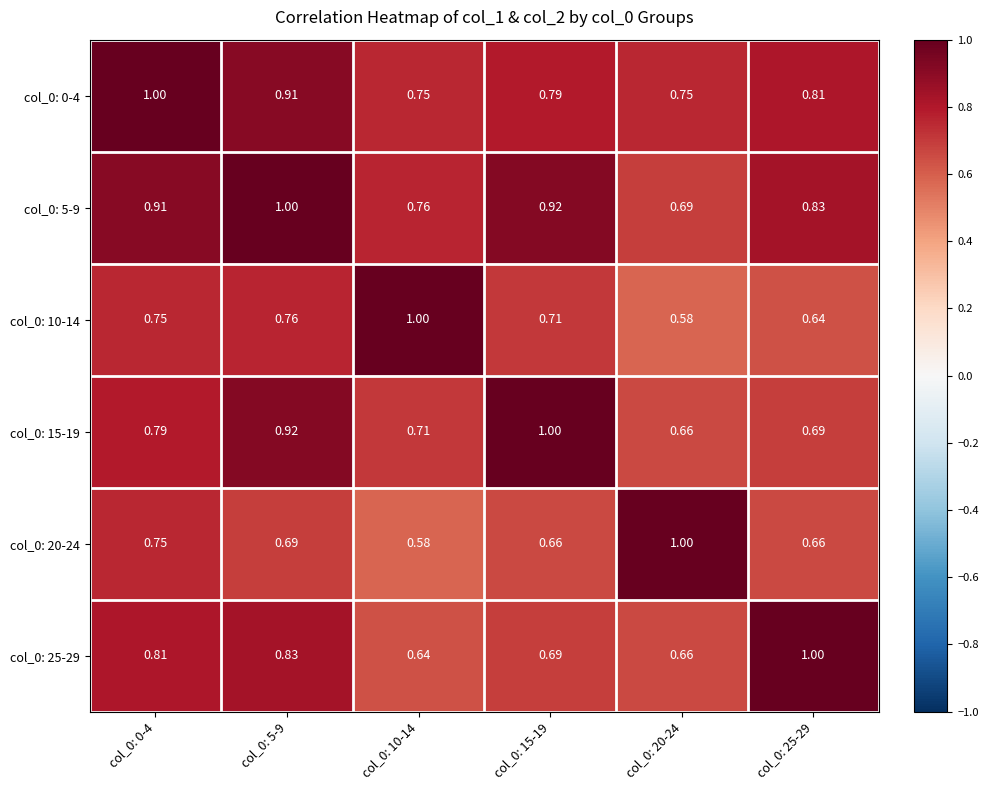

Is the value of col_0: 20-24 at col_0: 10-14 greater than the value of col_0: 10-14 at col_0: 5-9?

No